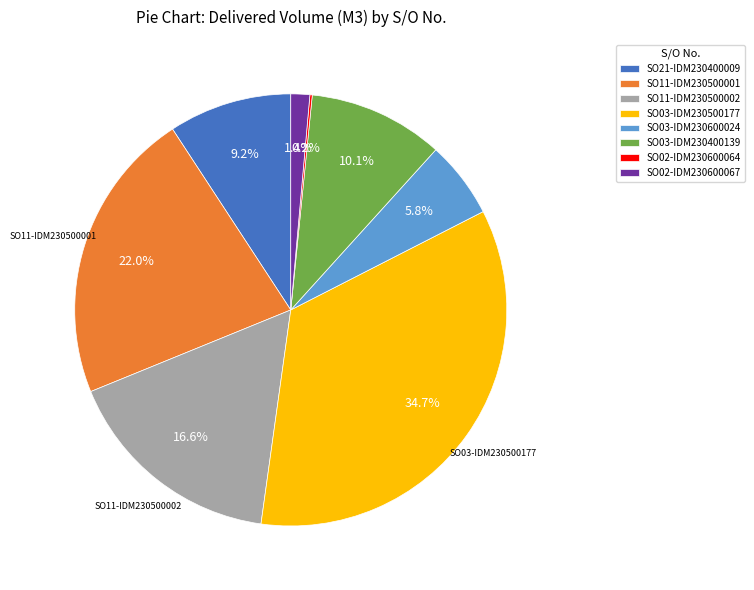

Which slice is the largest?

SO03-IDM230500177